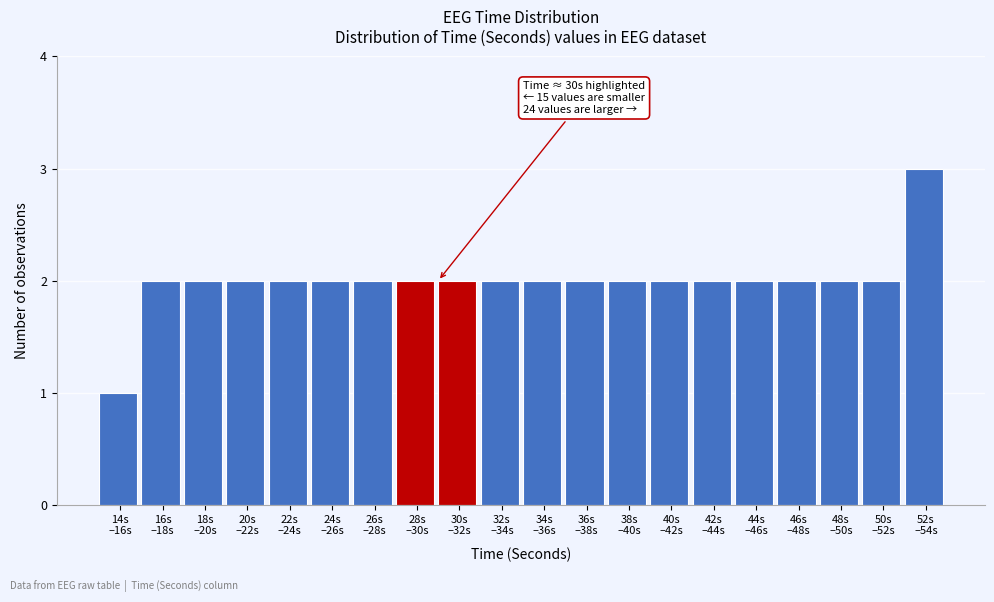

Reading left to right, extract all data points from this chart.

1	2	2	2	2	2	2	2	2	2	2	2	2	2	2	2	2	2	2	3